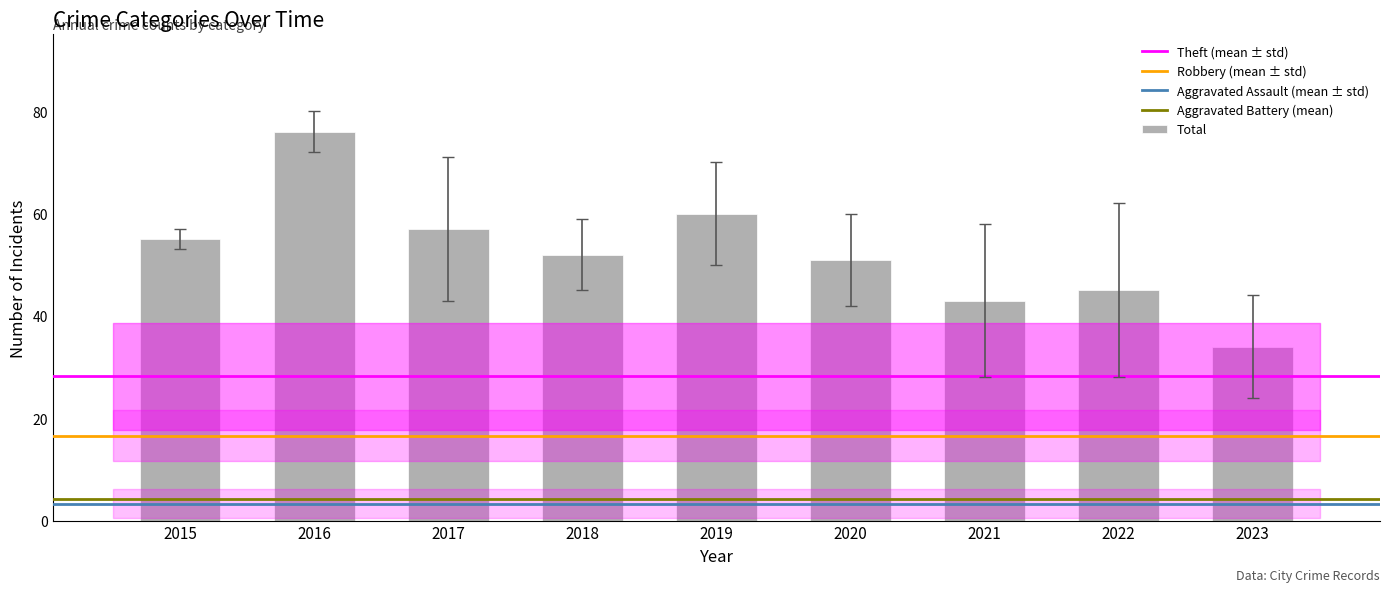

Between 2016 and 2018, which is larger?

2016